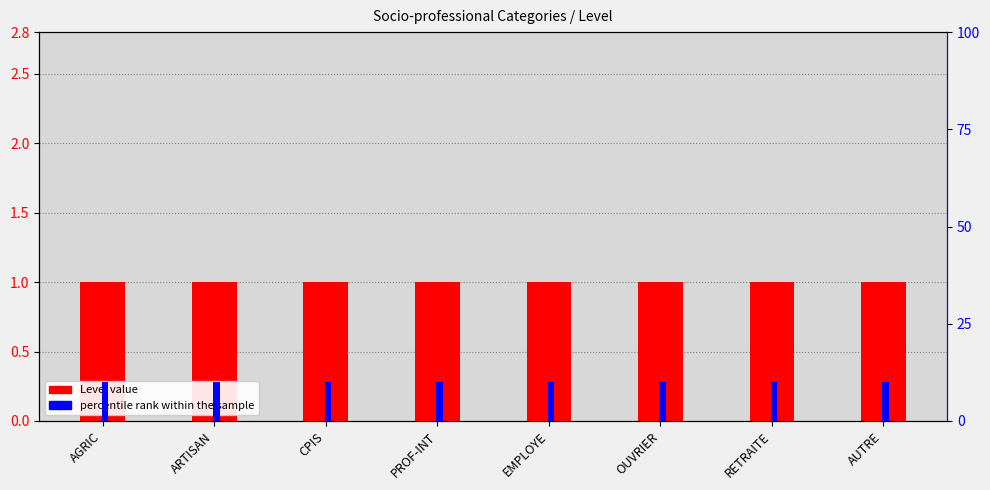

Reading left to right, list all the values displayed in this chart.

Level: 1	1	1	1	1	1	1	1
percentile rank within the sample: 10	10	10	10	10	10	10	10